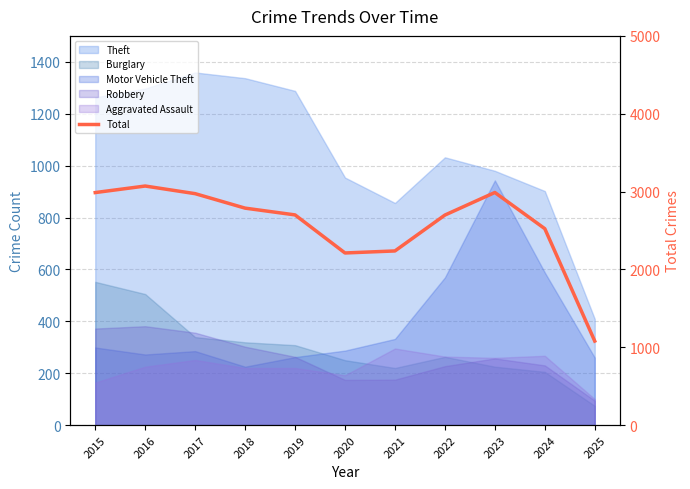

Read the value at 2016, to the nearest 50.

3050